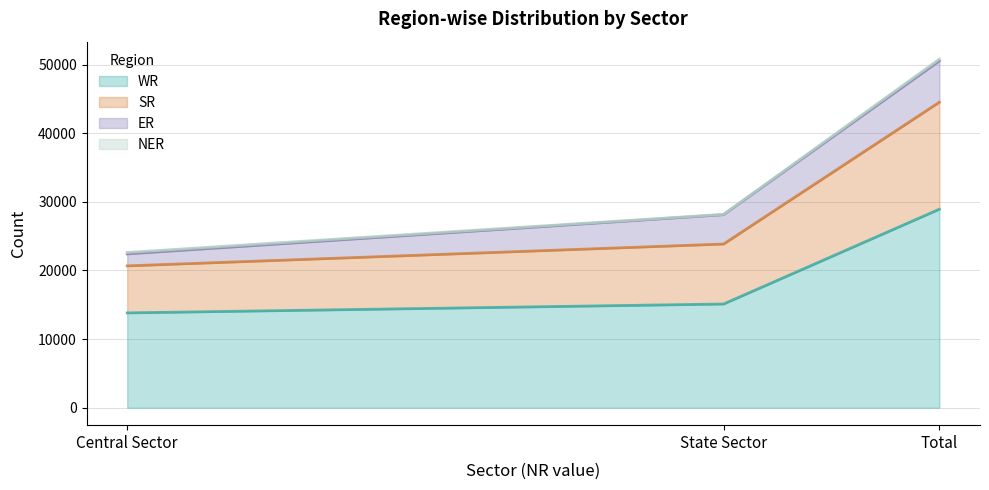

What is the greatest value displayed?

50539